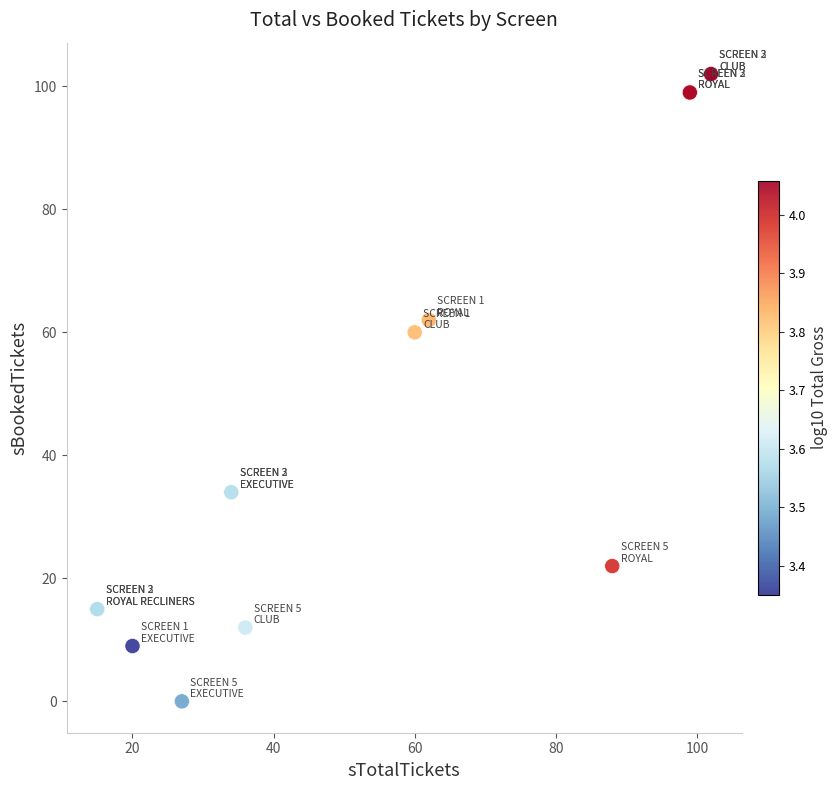

What Y value in the scatter plot is closest to 51?

60